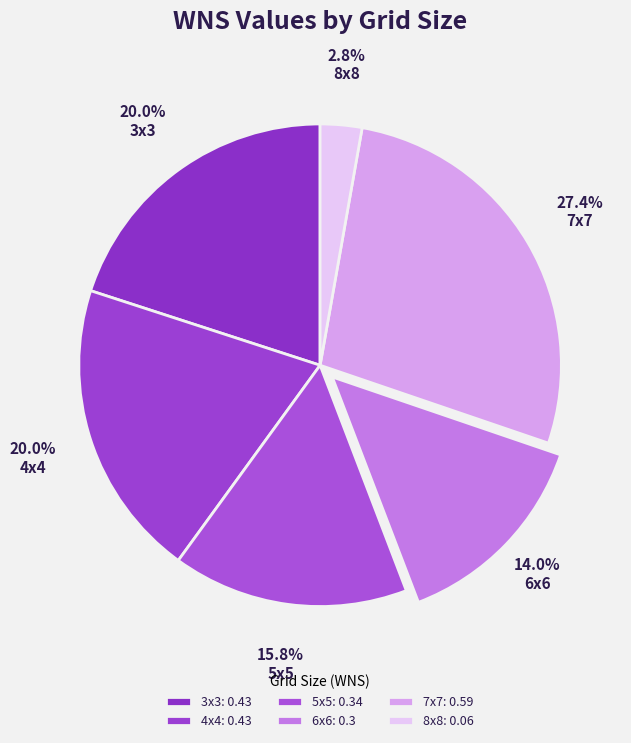

Which slice is the smallest?

8x8